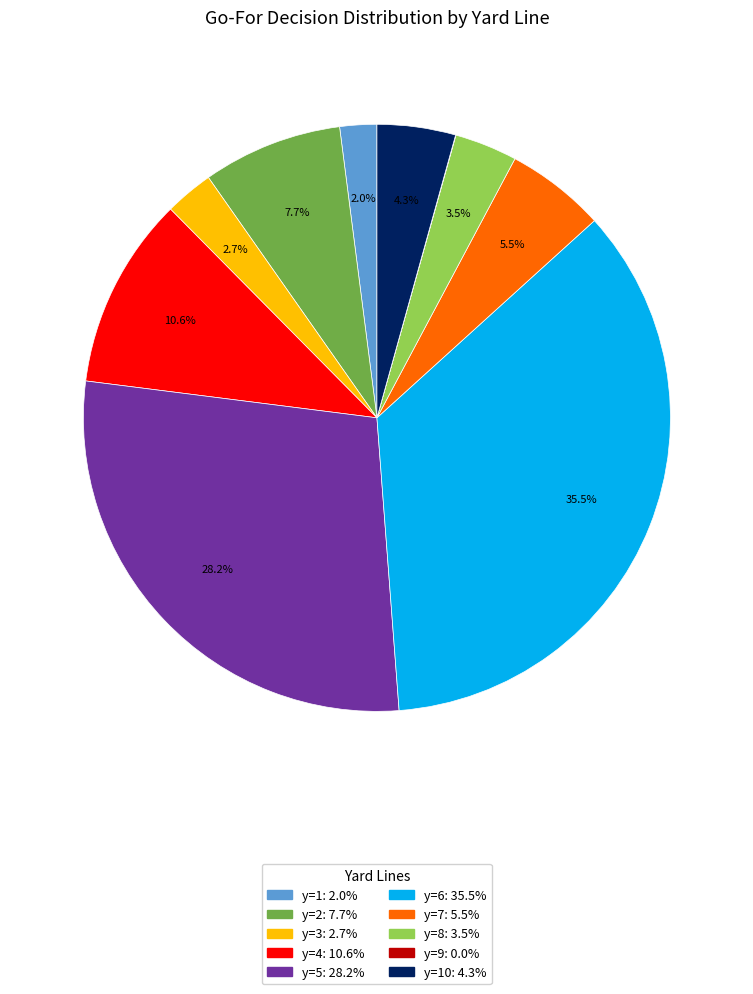

Is there any slice that represents more than half of the pie?

No